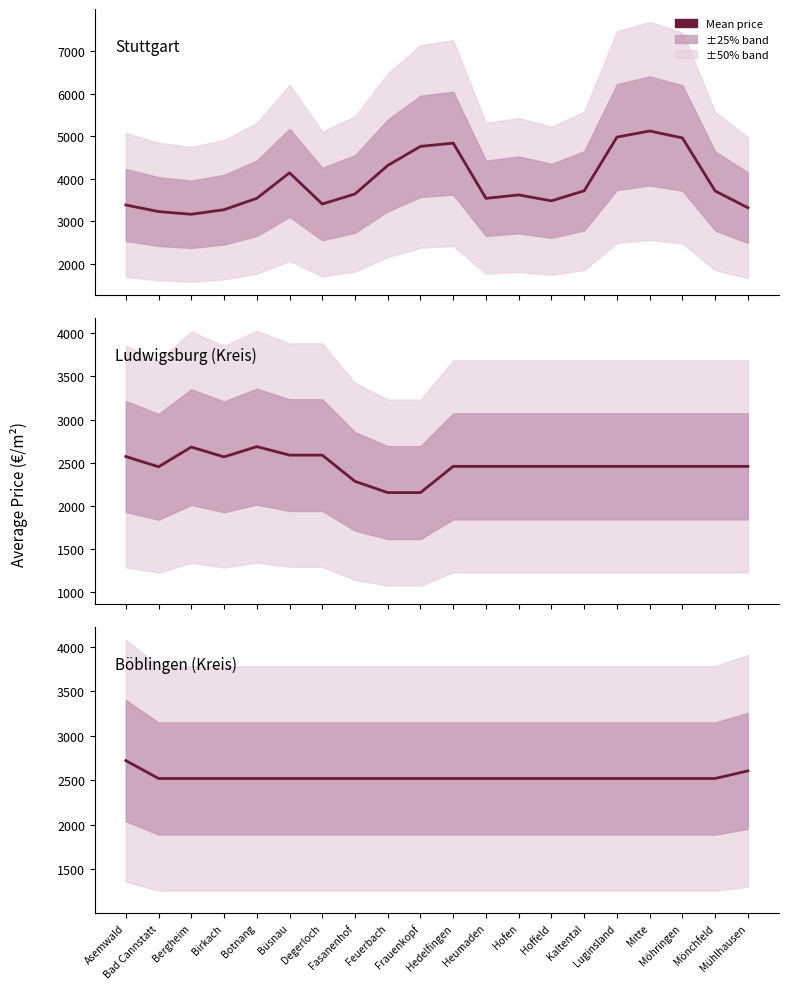

What is the sum of all Stuttgart values?

78155.5